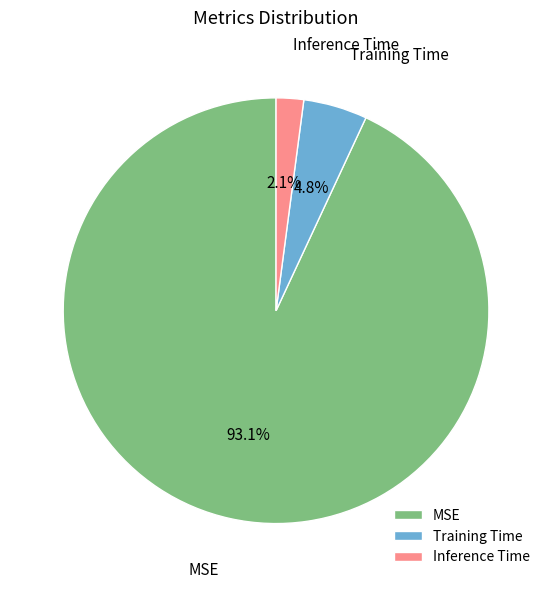

What percentage do Training Time and Inference Time together represent?

6.9%